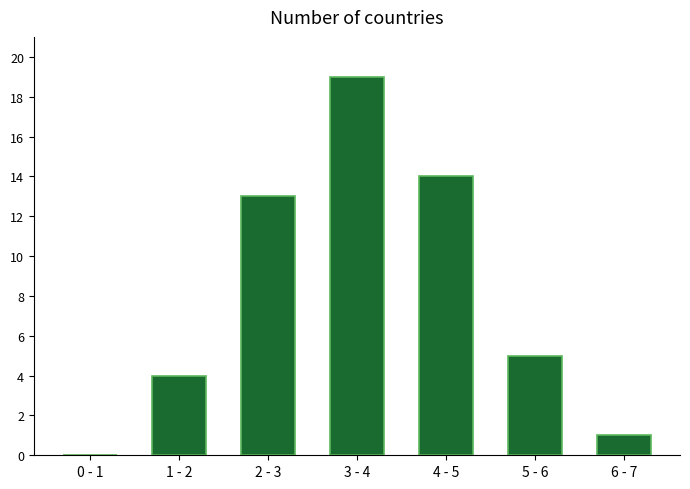

Reading left to right, transcribe all the data shown in this chart.

0 - 1=0	1 - 2=4	2 - 3=13	3 - 4=19	4 - 5=14	5 - 6=5	6 - 7=1